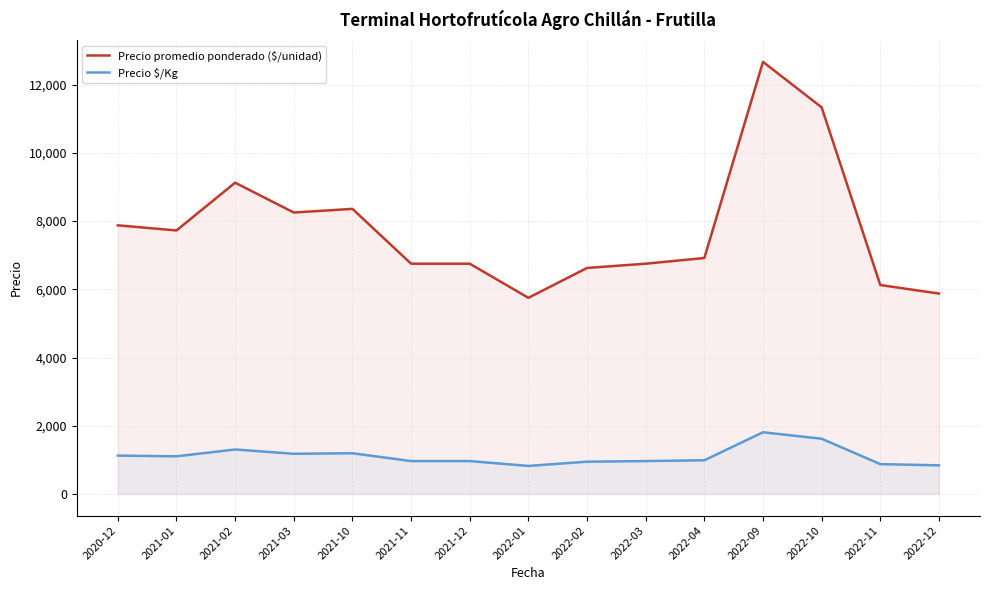

True or false: Precio promedio ponderado ($/unidad) has a value of 2859 at 2021-11.

False